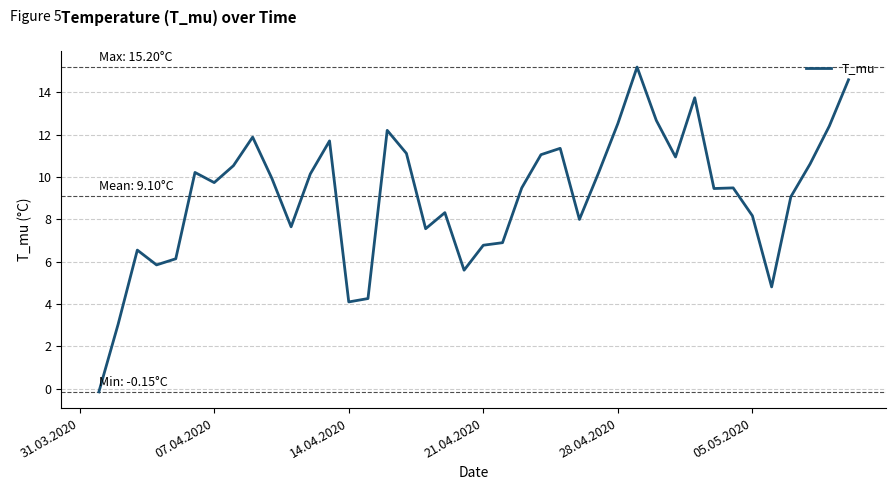

How many interior local peaks (higher than both neighbors) does the data have?

10